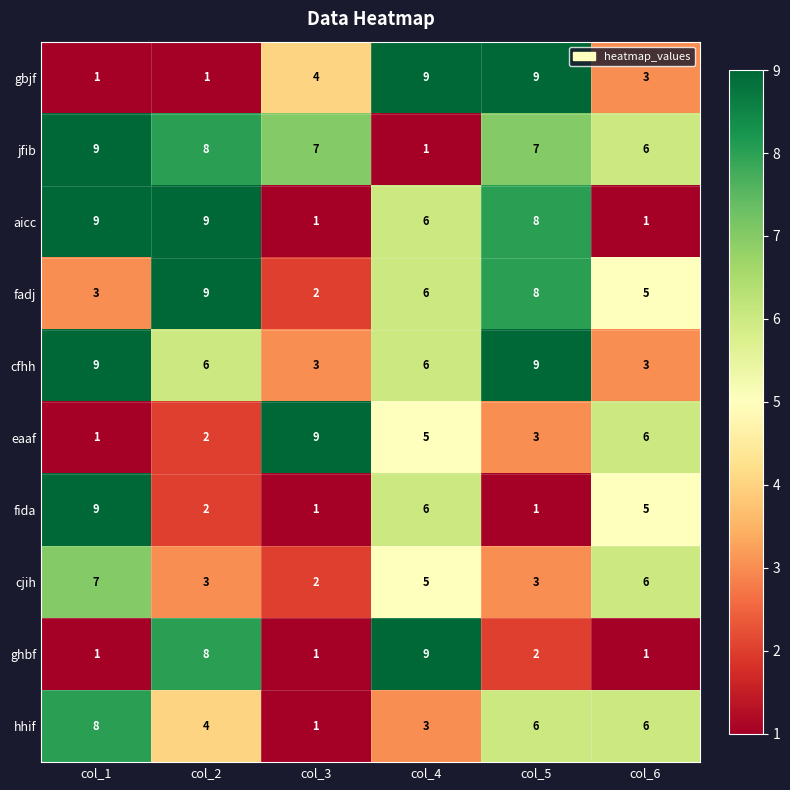

What is the difference between the second highest and minimum values in the hhif series?

5